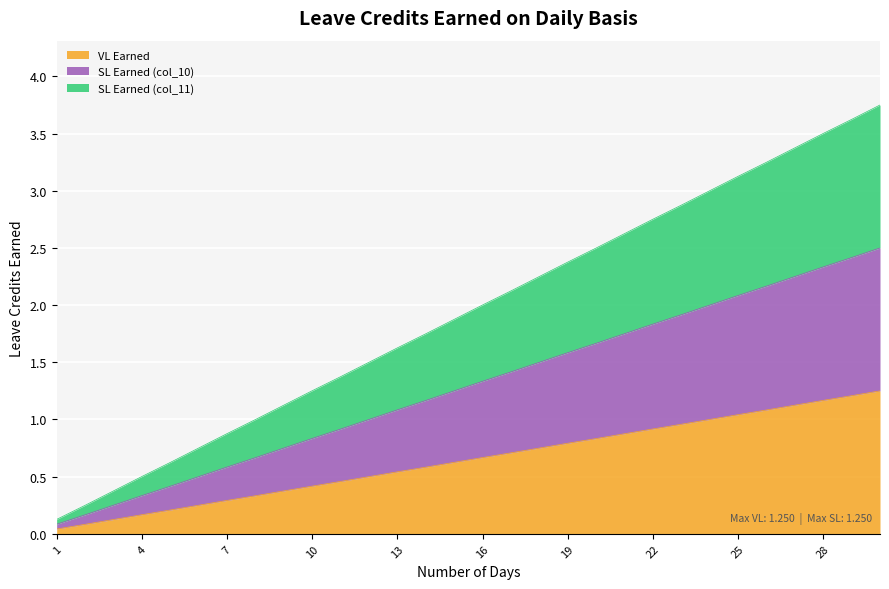

What value does the VL Earned series have at 5?

0.2